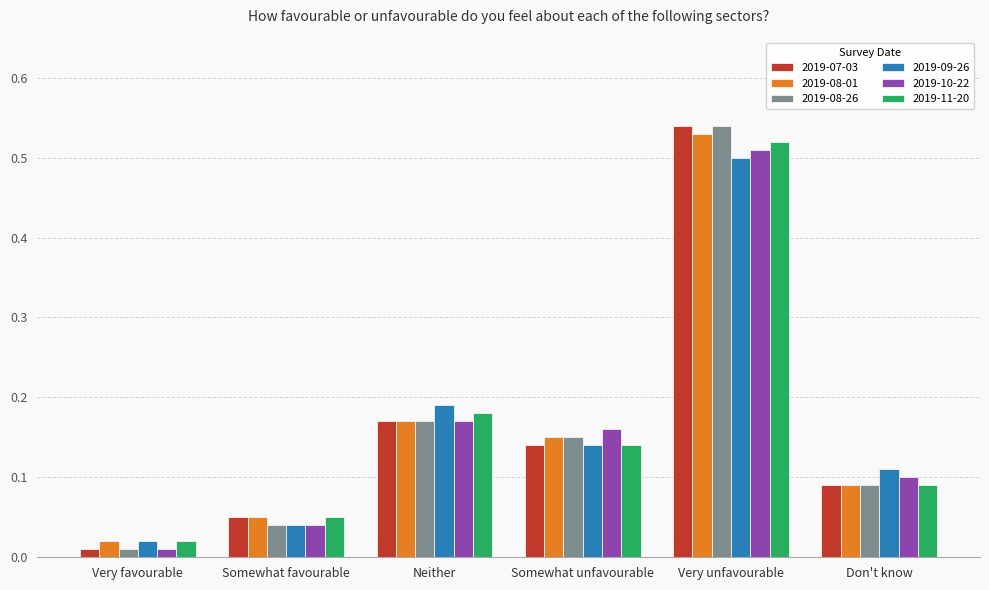

Are the bars horizontal?

No